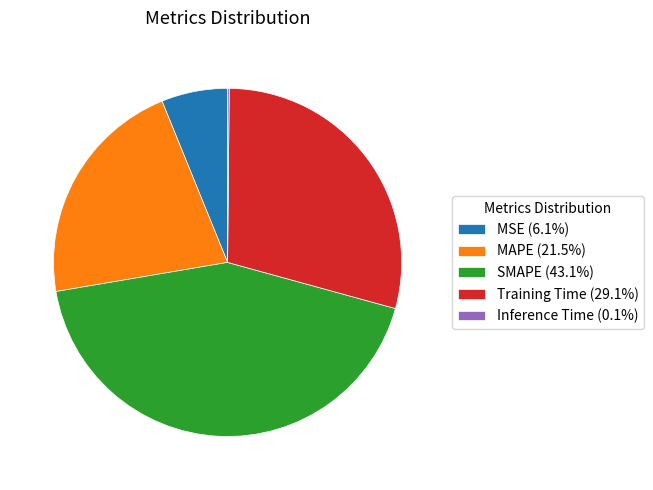

What is the ratio of the value at SMAPE (43.1%) to the value at Training Time (29.1%)?

1.5